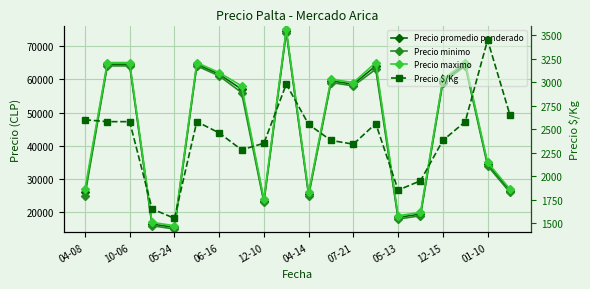

What is the average value of the Precio maximo series?

45500